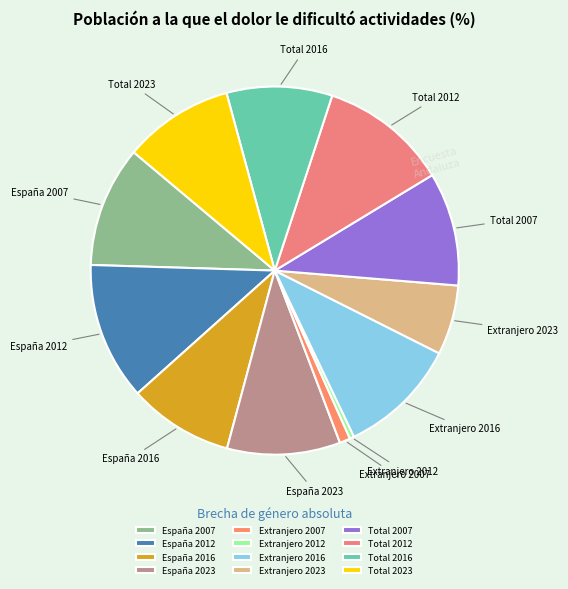

Combined, do Extranjero 2023 and Extranjero 2012 account for over 50%?

No